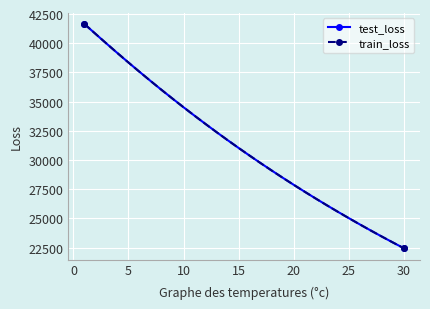

What is the highest value of the test_loss series?

41642.5